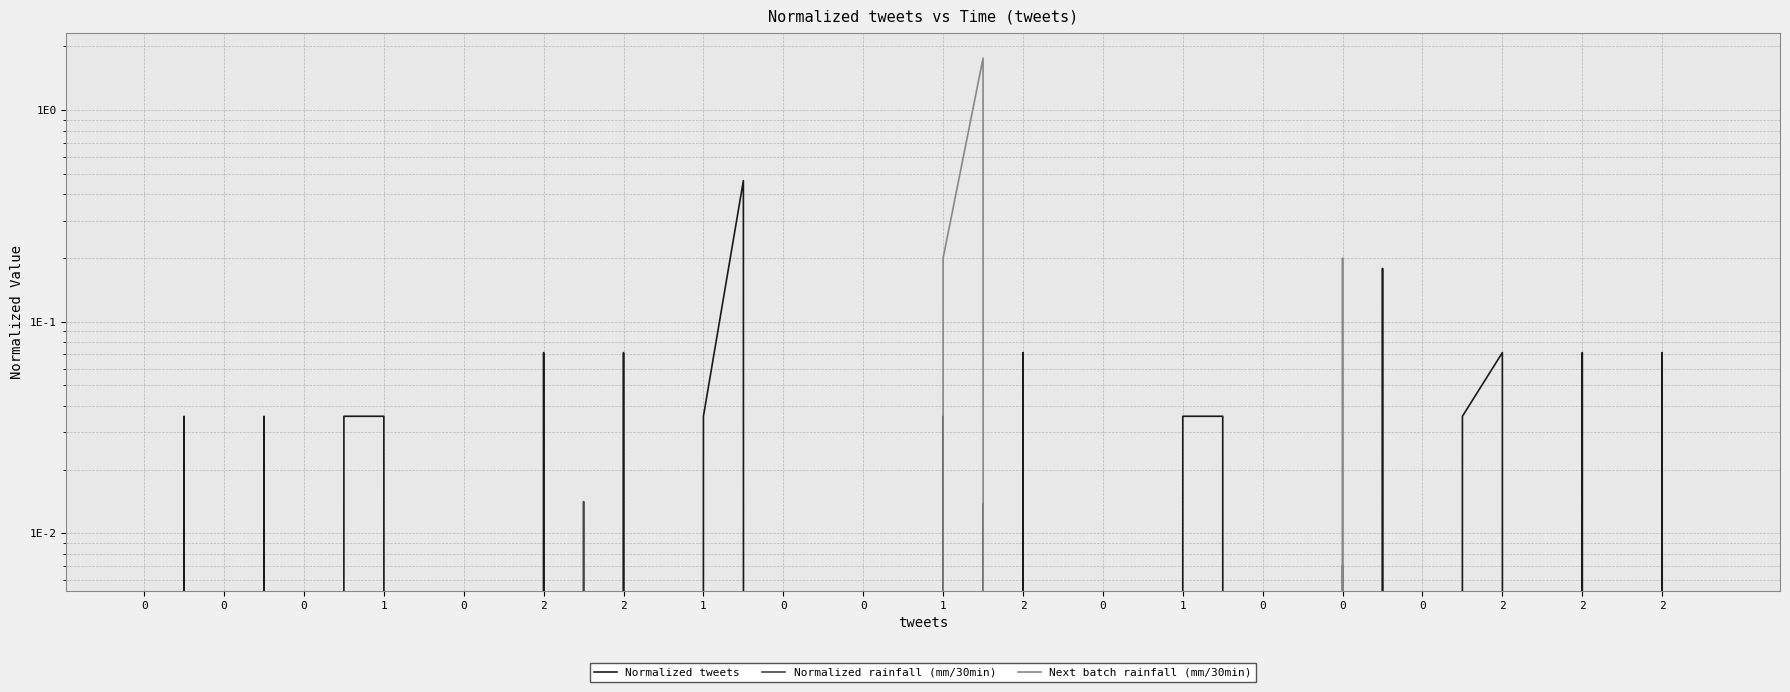

How many lines are shown in the chart?

3